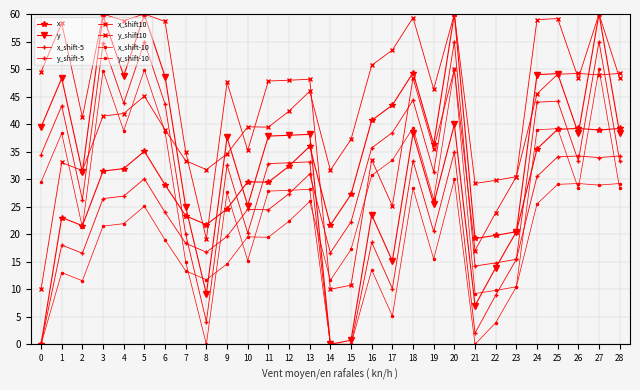

How many intersections are there between y and x?

9